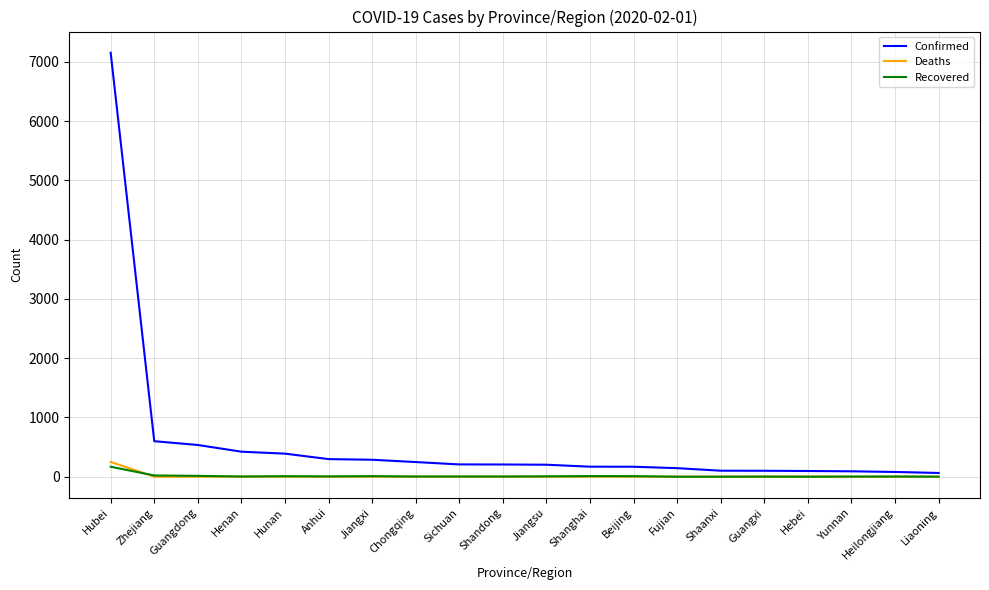

What are all the series names shown in the legend?

Confirmed, Deaths, Recovered